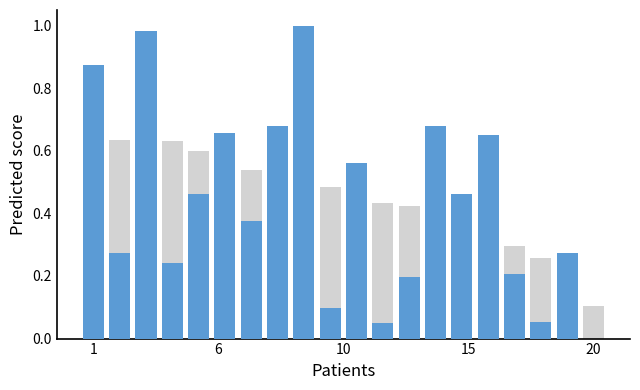

At how many categories does at least one series exceed 0?

20